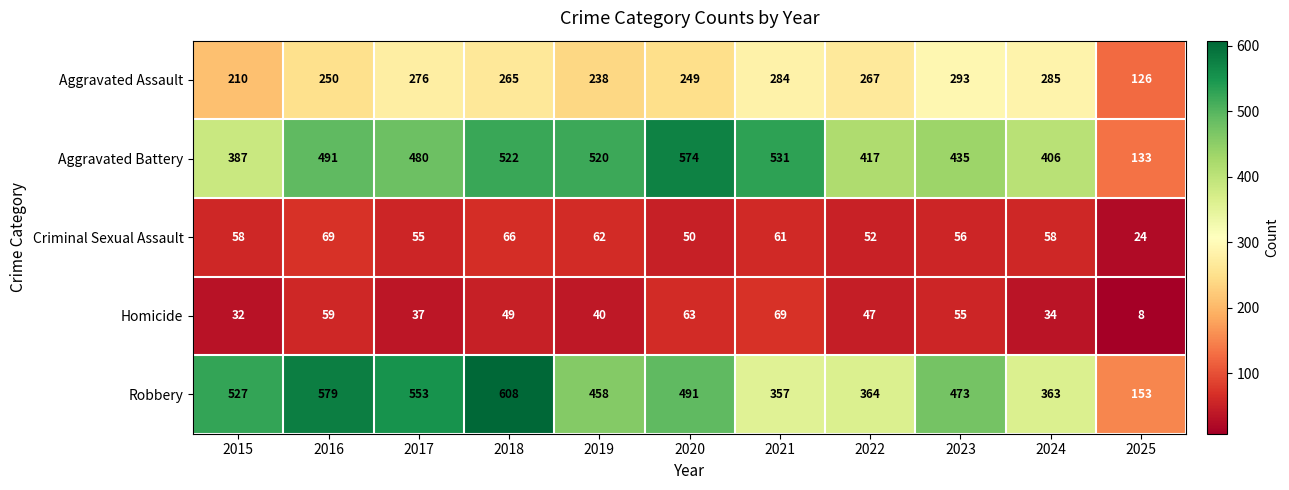

Which series has the largest total across all categories?

Robbery